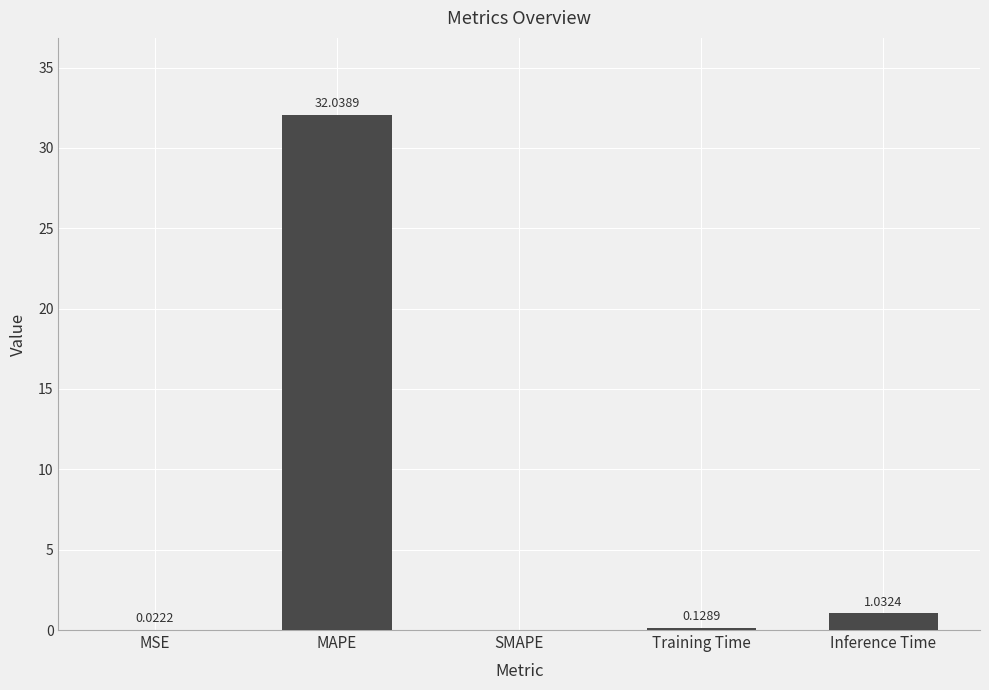

What is the change in value from MSE to Training Time?

+0.1